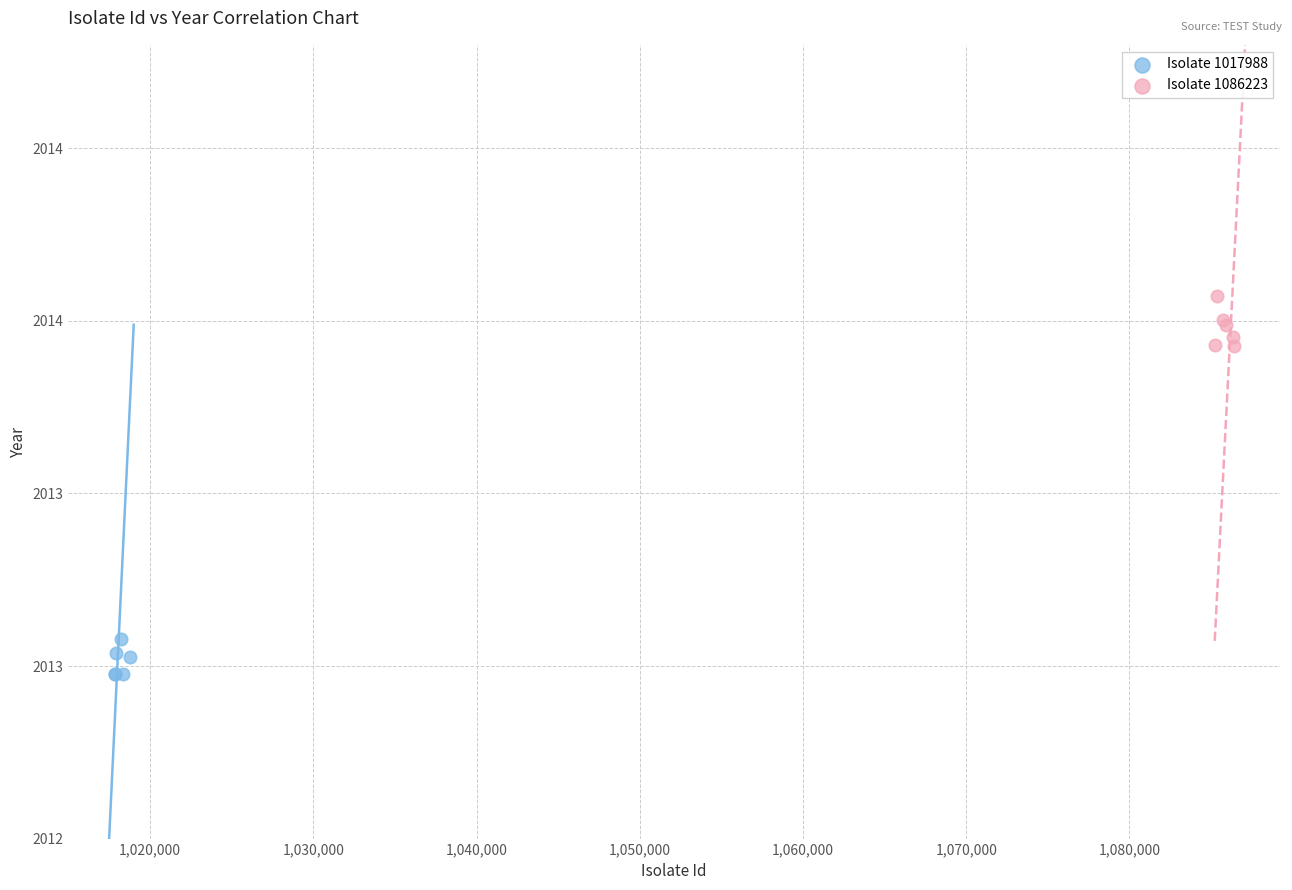

What are all the series names shown in the legend?

Isolate 1017988, Isolate 1086223